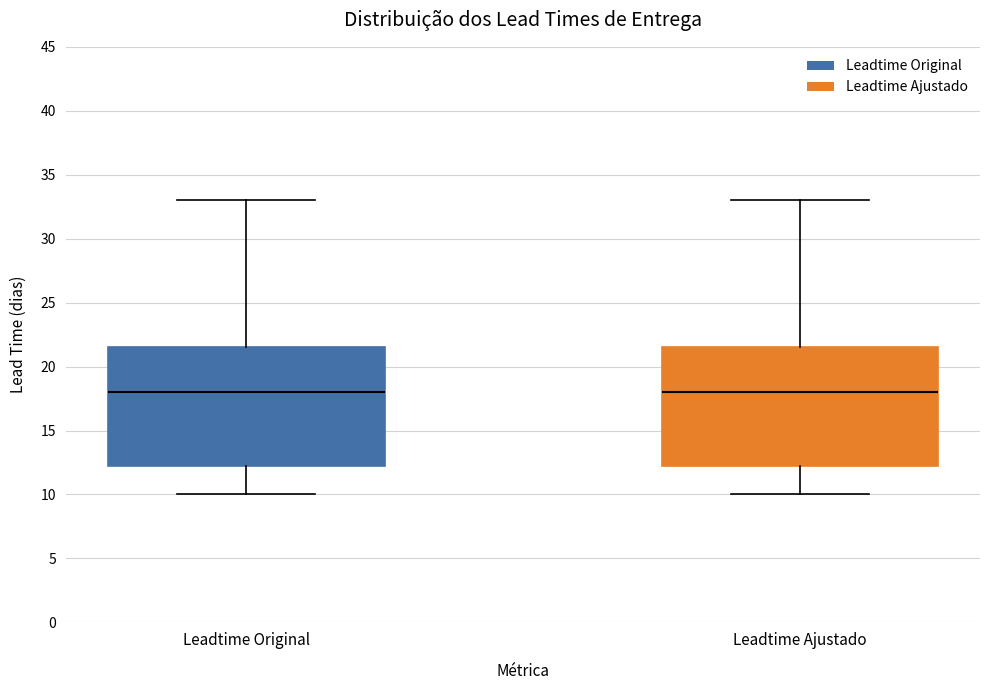

Reading left to right, read every box against the y-axis: the position of its median line, the range the box covers, and the ends of its whiskers. The values are not printed on the chart, so give them approximately, as read against the axis.

Leadtime Original: median 18.0, box 12.5 to 21.5, whiskers 10.0 to 33.0
Leadtime Ajustado: median 18.0, box 12.5 to 21.5, whiskers 10.0 to 33.0